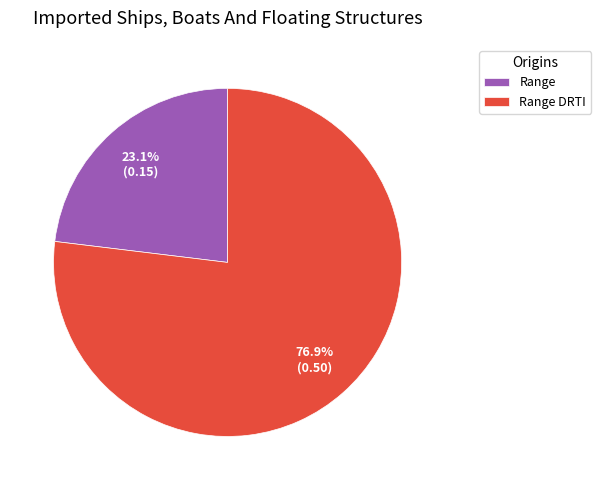

Which slice is the smallest?

Range